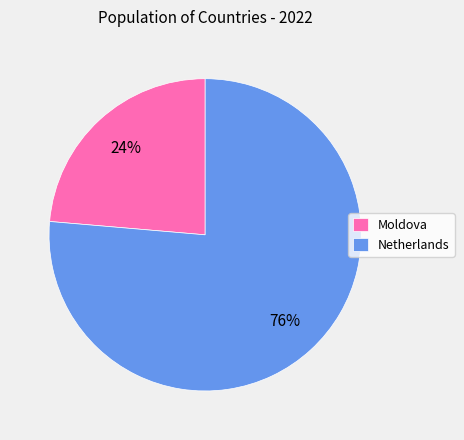

To the nearest percent, what is the average slice percentage?

50%